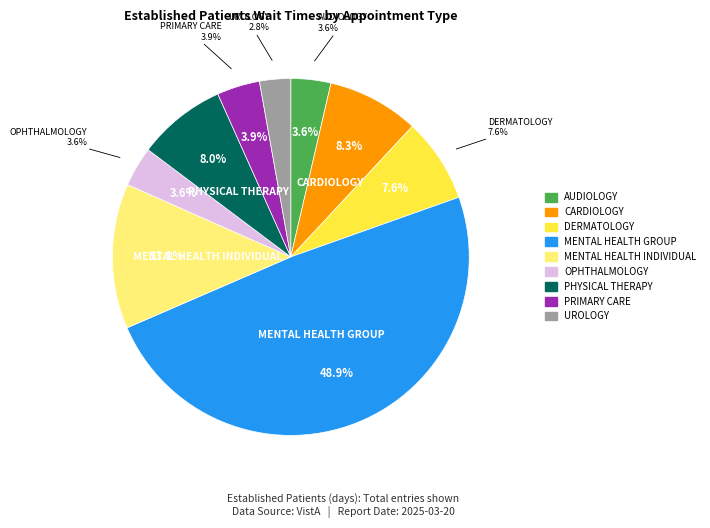

To the nearest percent, what is the average slice percentage?

11%